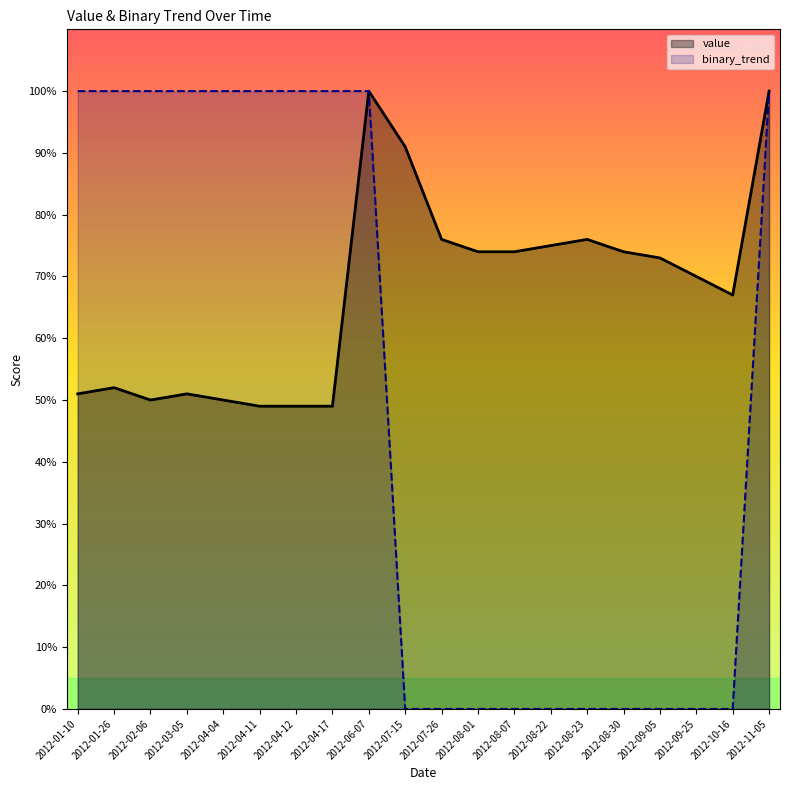

The value series shows 39 at 2012-10-16. True or false?

False